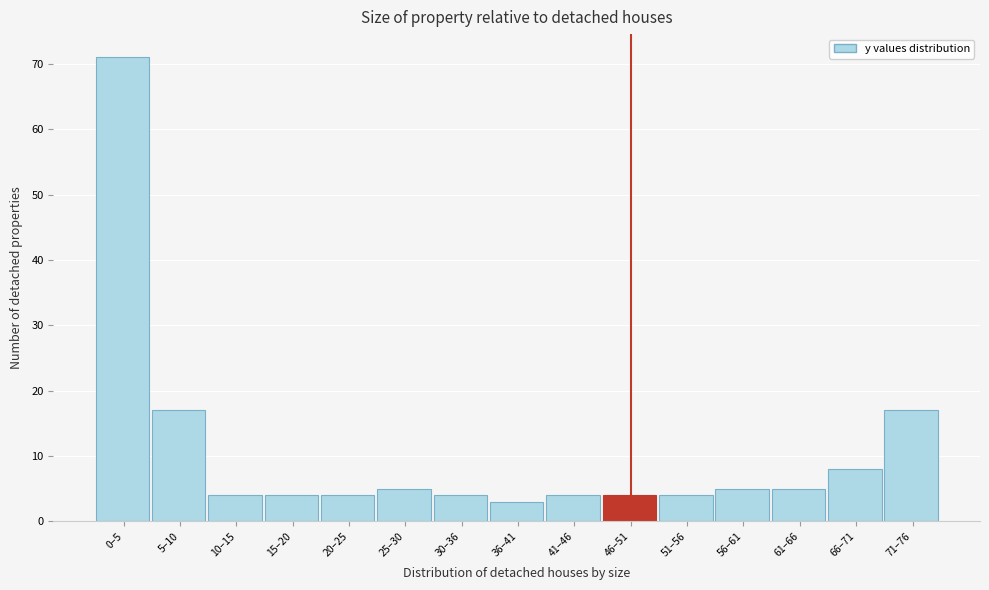

Reading right to left, what are all the values shown in this chart?

71–76=17	66–71=8	61–66=5	56–61=5	51–56=4	46–51=4	41–46=4	36–41=3	30–36=4	25–30=5	20–25=4	15–20=4	10–15=4	5–10=17	0–5=71